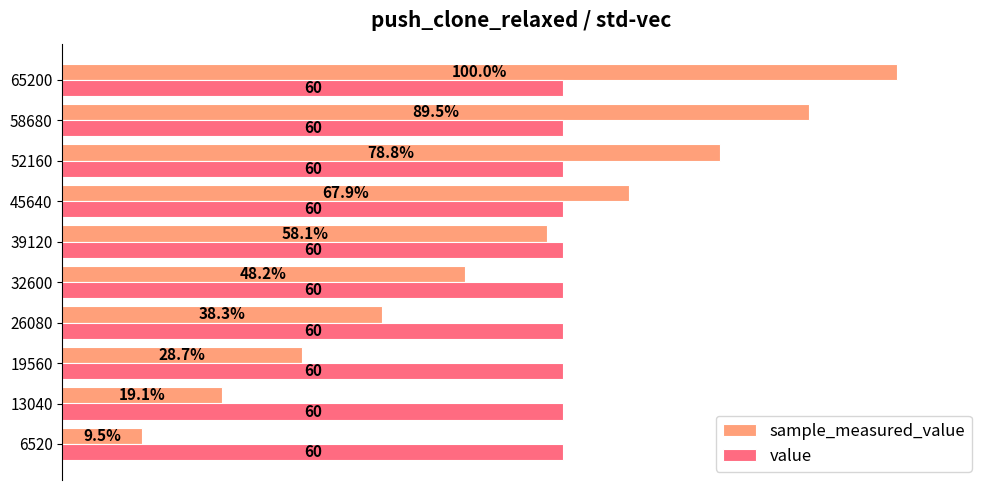

Which series has the widest spread of values?

sample_measured_value